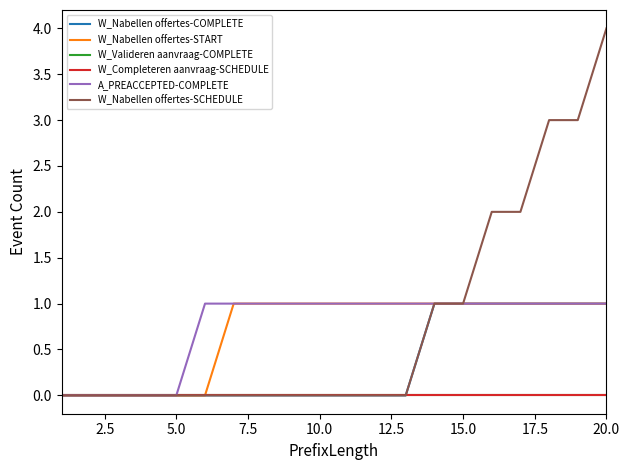

Does the chart display data point markers on the line(s)?

No